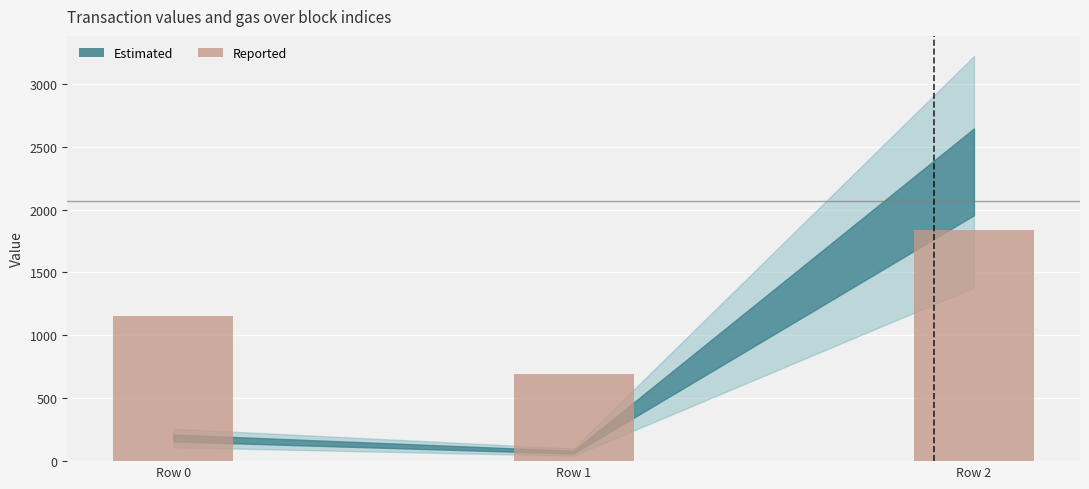

Read the value at Row 0, to the nearest 50.

1150